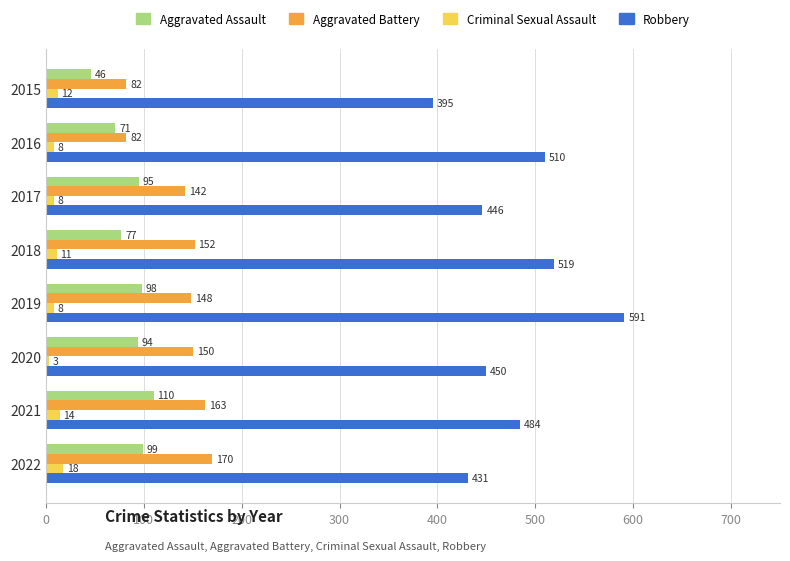

Rank the categories by Robbery value from highest to lowest.

2019, 2018, 2016, 2021, 2020, 2017, 2022, 2015